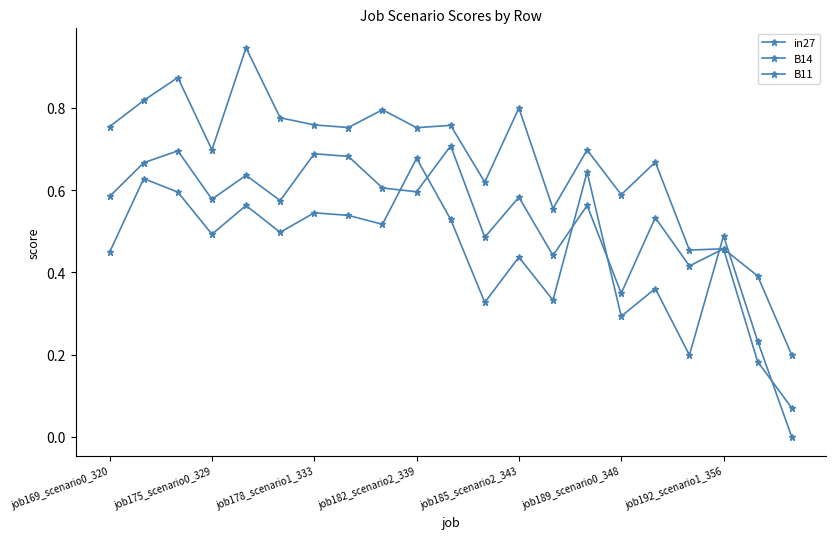

How many data points in B11 are above 0?

20